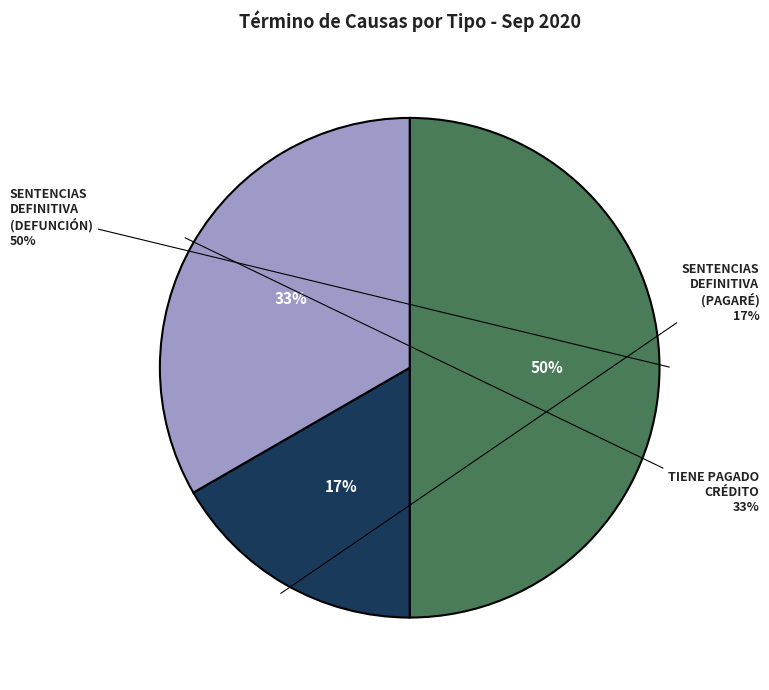

Which slice is the largest?

Sentencias Definitiva (Defunción)